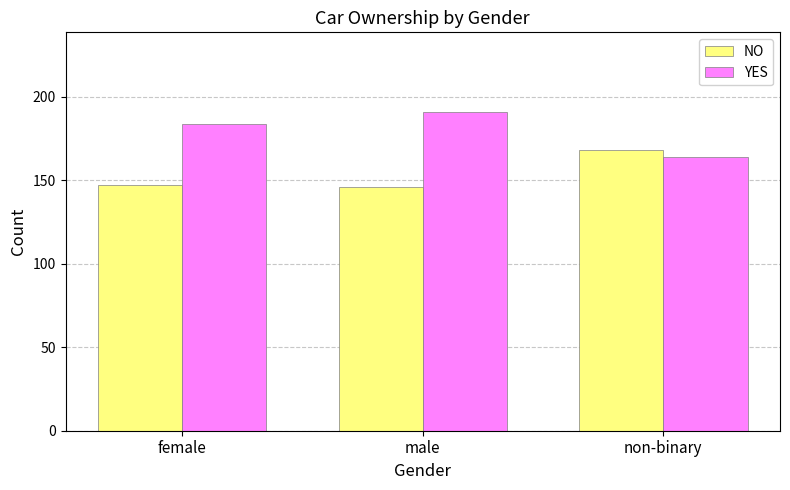

Rank the series by their maximum value, from lowest to highest.

NO, YES